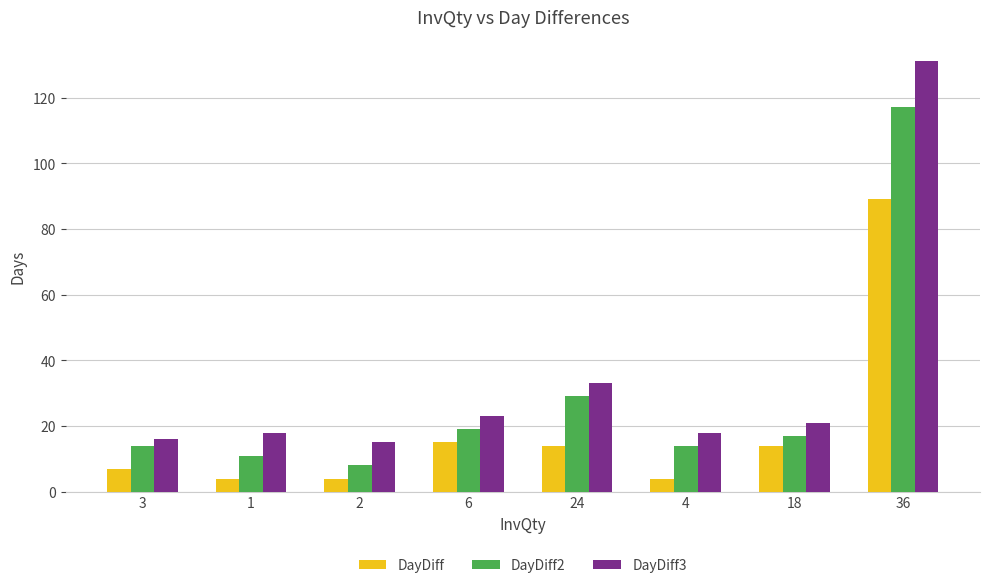

Which series has the widest spread of values?

DayDiff3